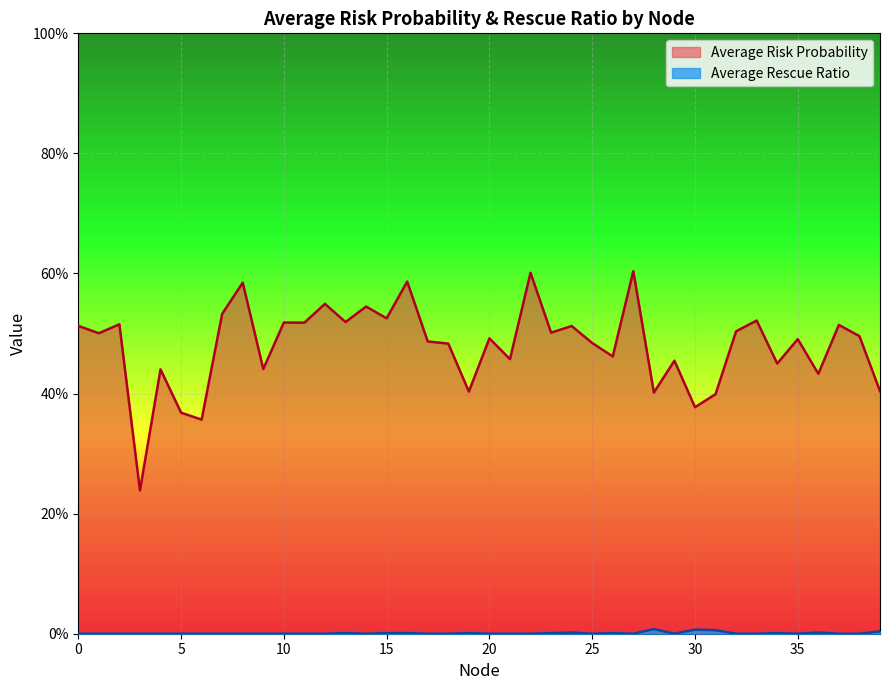

How many positive values does the Average Rescue Ratio series have?

13